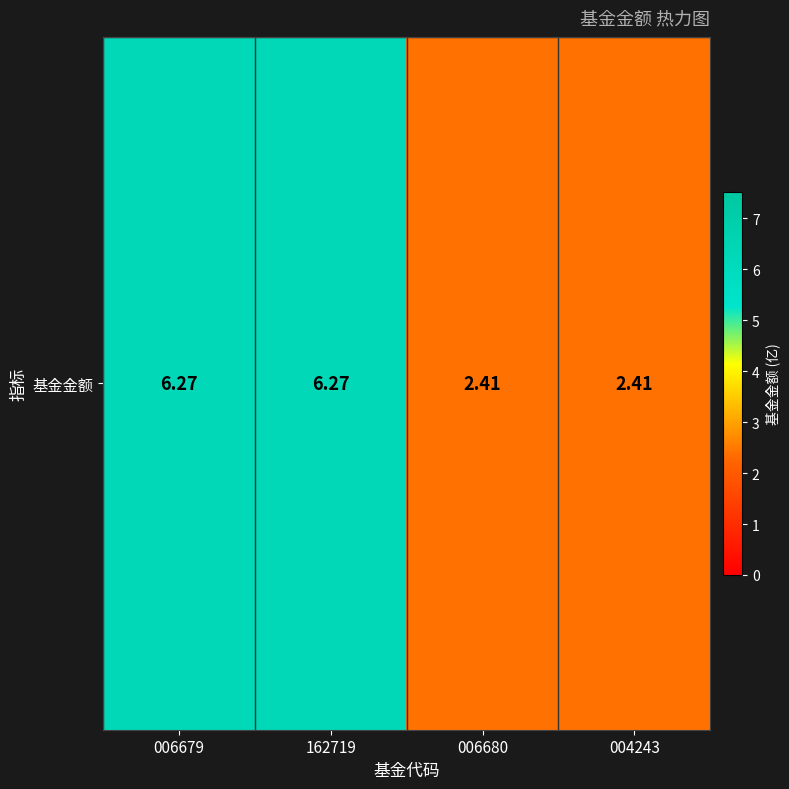

Rank the categories by value from highest to lowest.

006679, 162719, 006680, 004243